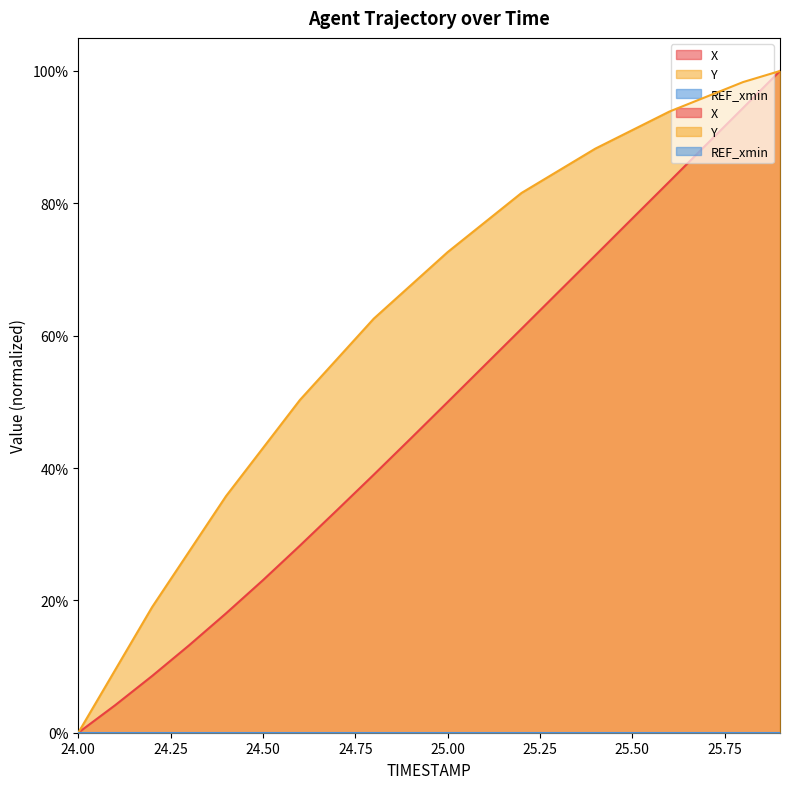

What is the difference between the second highest and minimum values in the Y series?

1.0